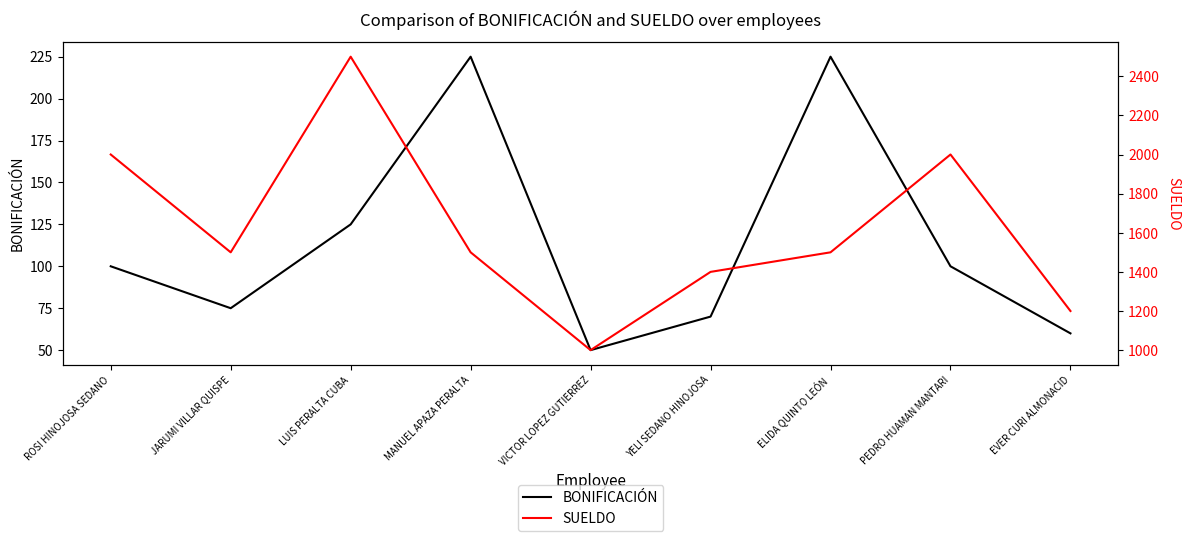

At which category does SUELDO reach its first local peak?

LUIS PERALTA CUBA